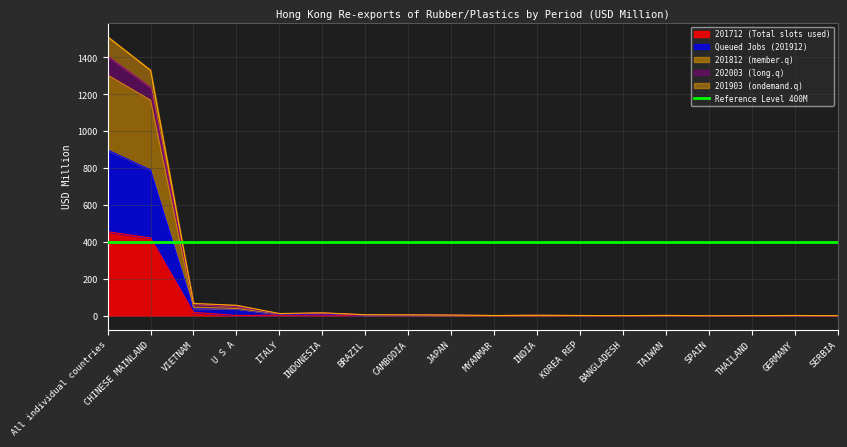

True or false: 201812 (member.q) and 202003 (long.q) cross at least once.

False